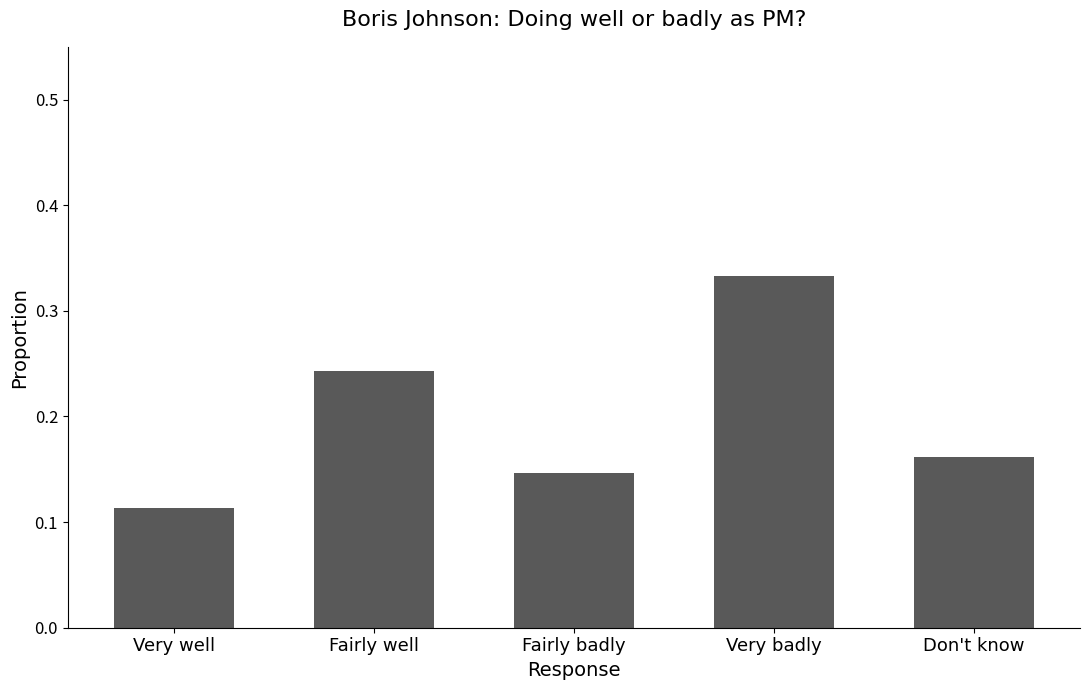

Where is the data nearest to the value 0?

Very well